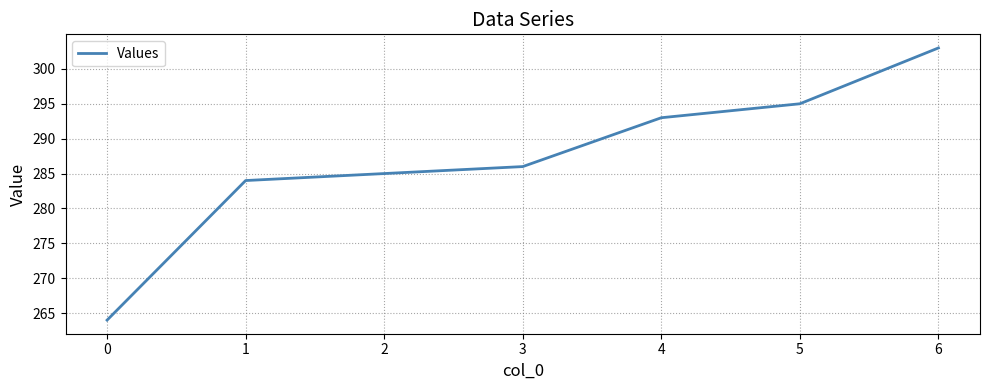

Reading right to left, what are all the values shown in this chart?

303	295	293	286	285	284	264